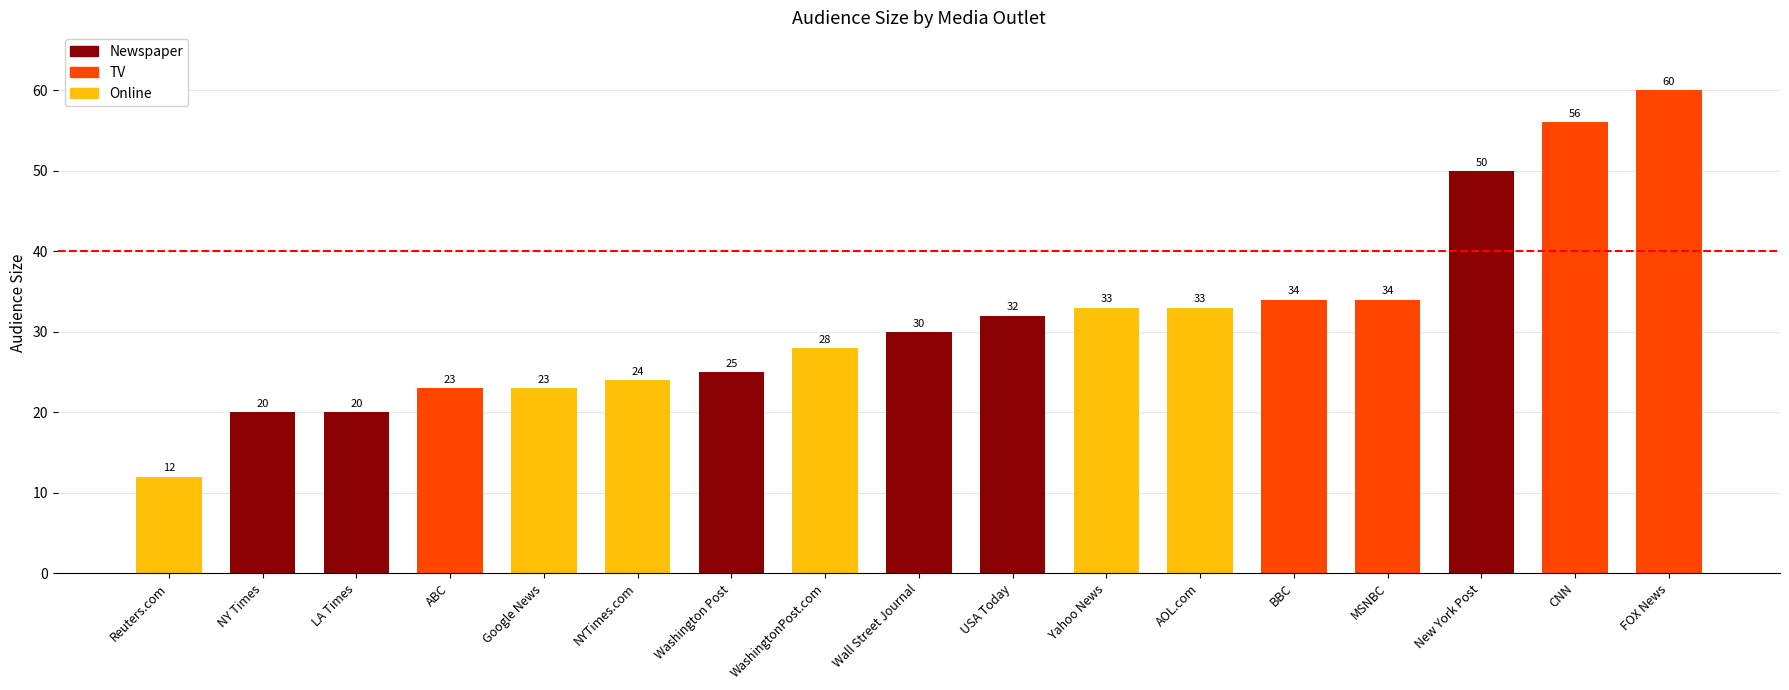

Reading left to right, extract all data points from this chart.

12	20	20	23	23	24	25	28	30	32	33	33	34	34	50	56	60